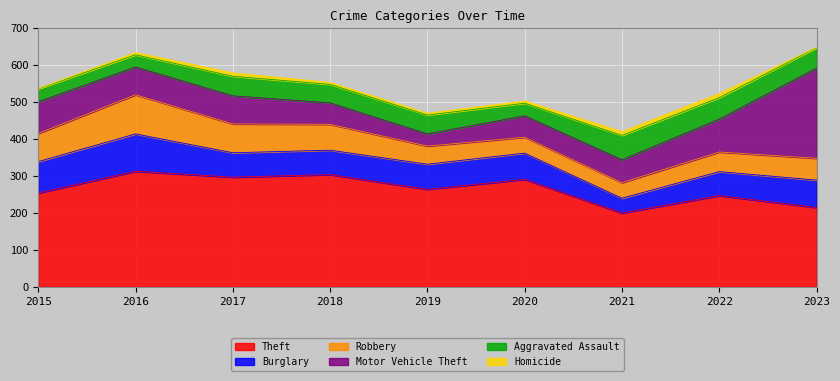

What is the value of the Theft point at the 2nd from the left?

313